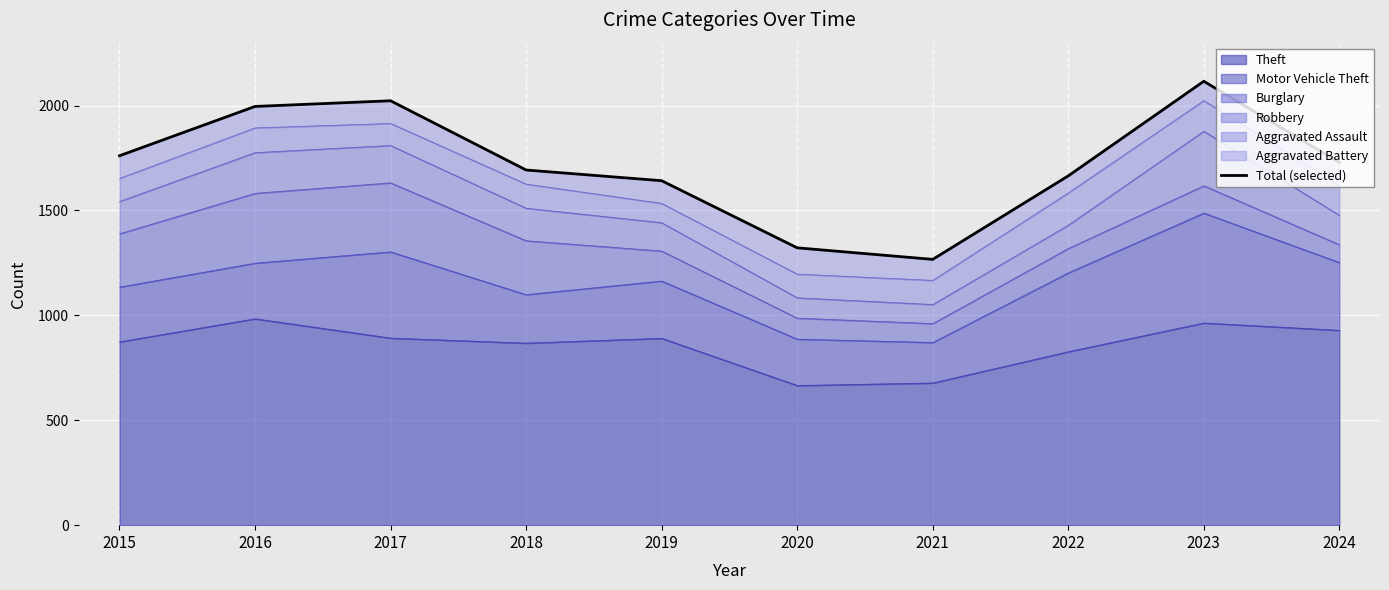

The value of Theft at 2017 is 892. True or false?

True